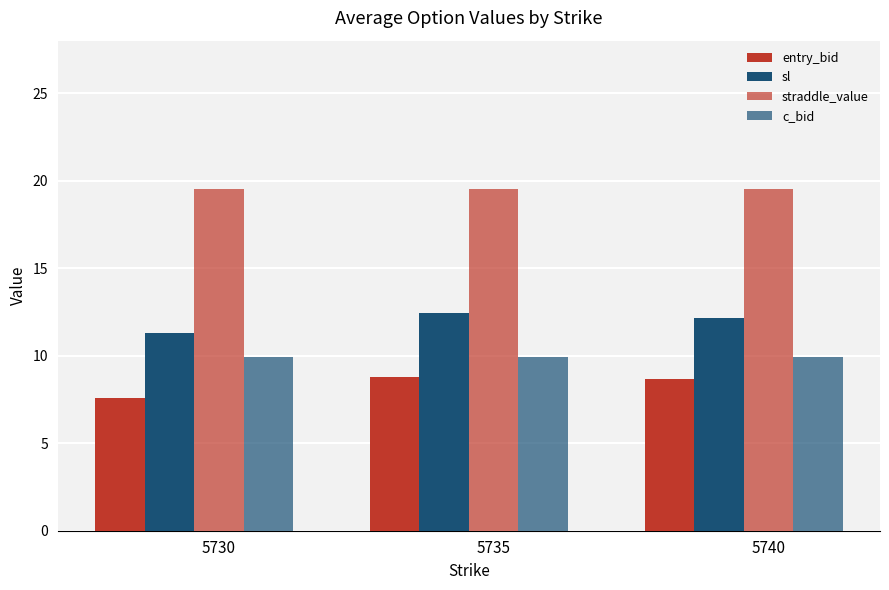

What is the highest value of the entry_bid series?

8.8